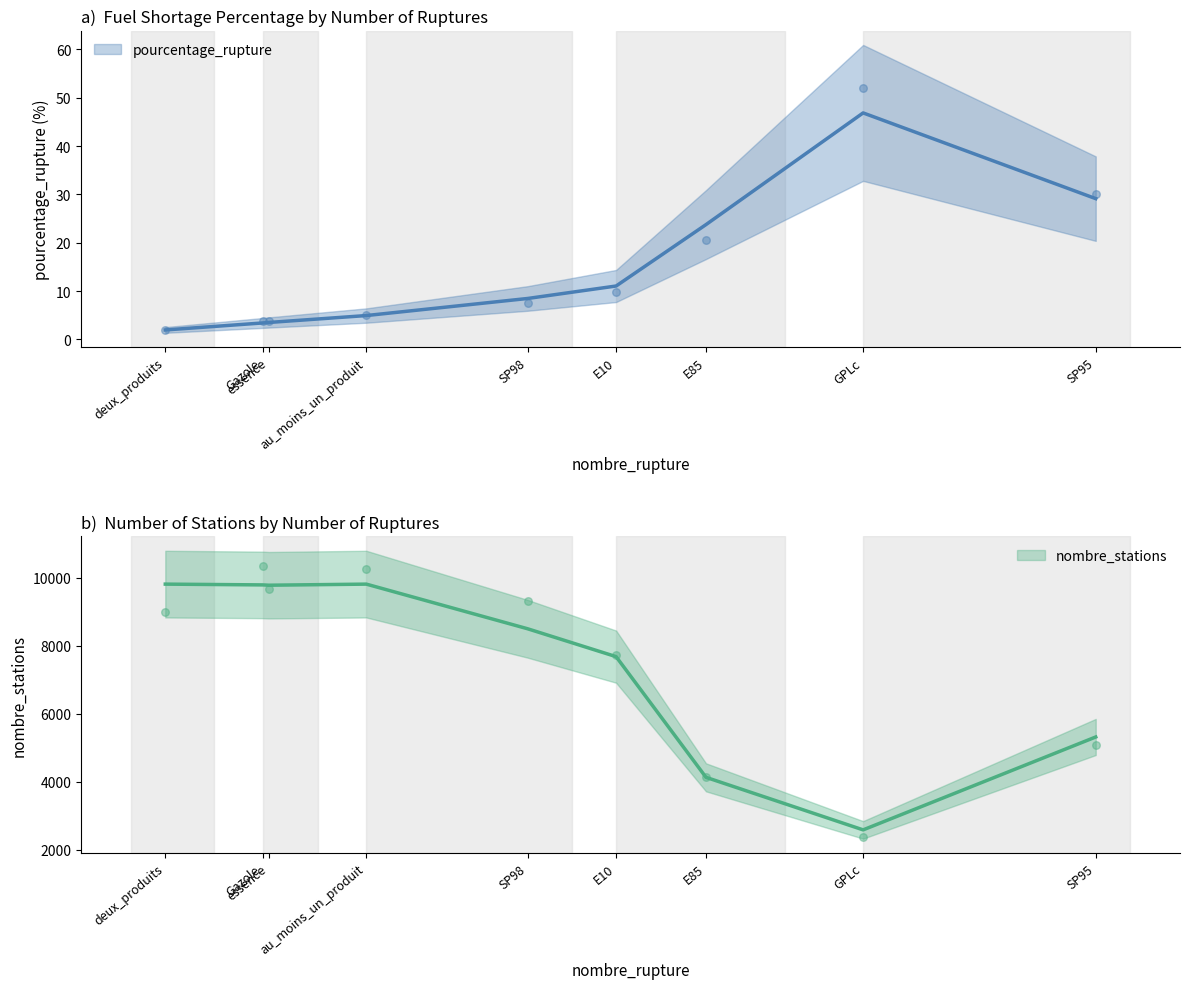

Which series has the widest spread of Y values?

nombre_stations